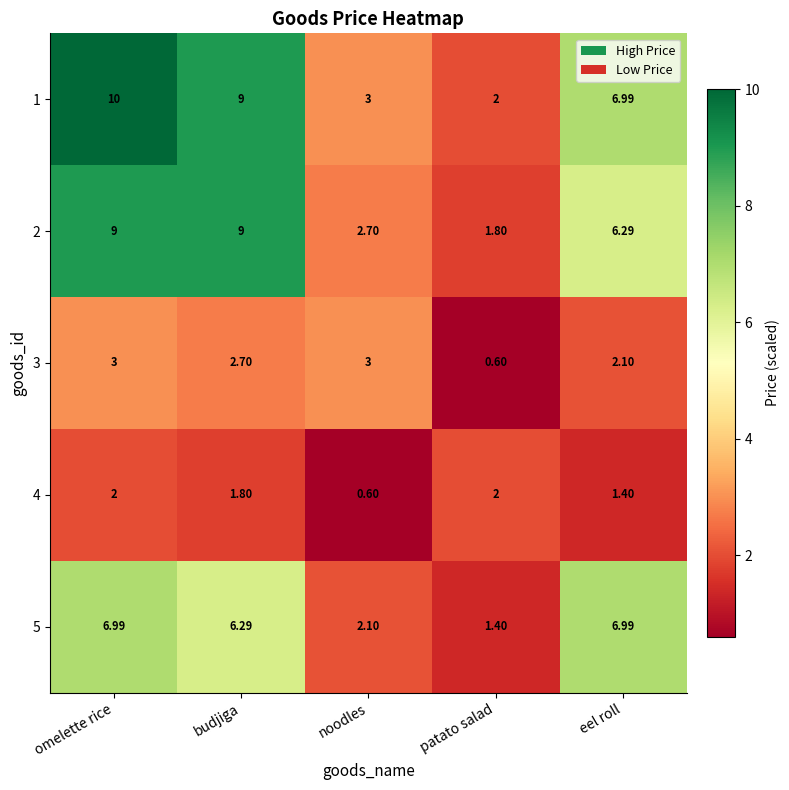

Which category has the highest value across all series?

omelette rice